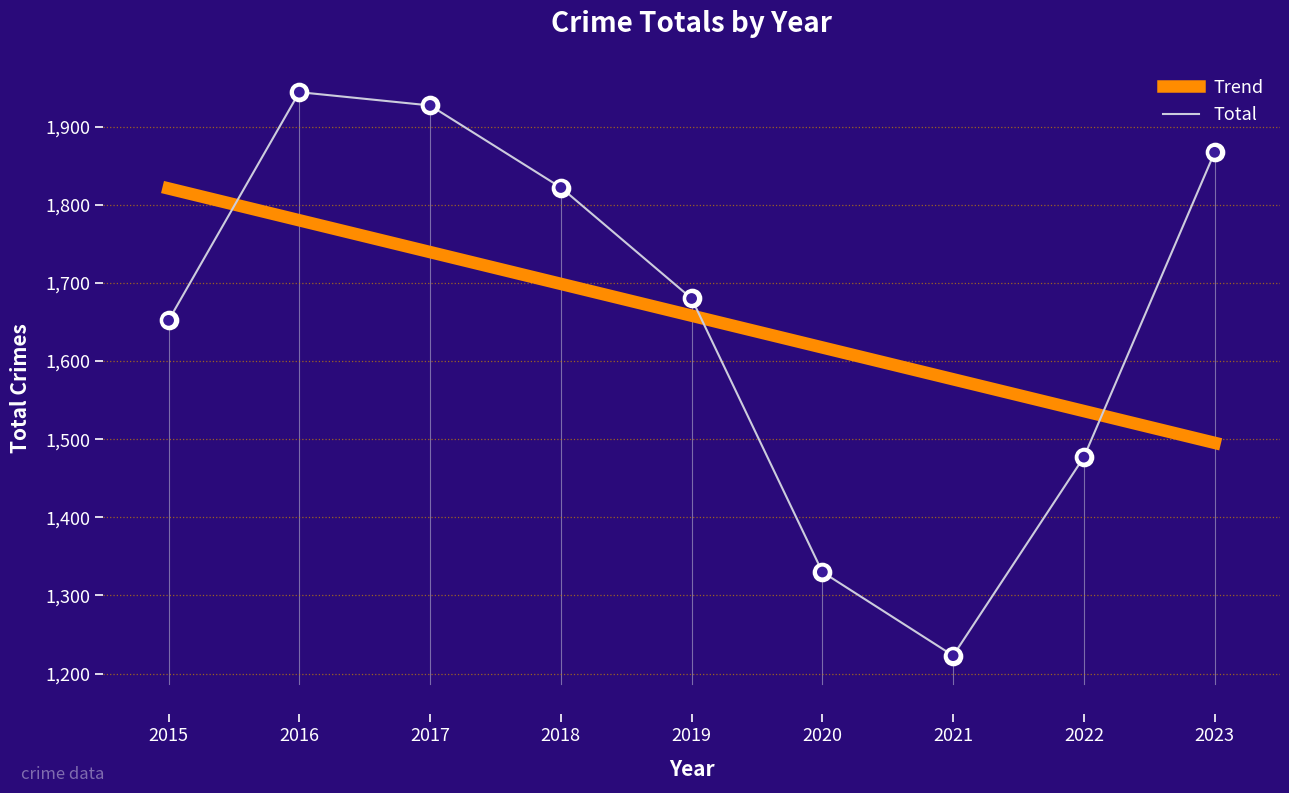

Is the value of Total at 2021 greater than the value of Trend at 2019?

No